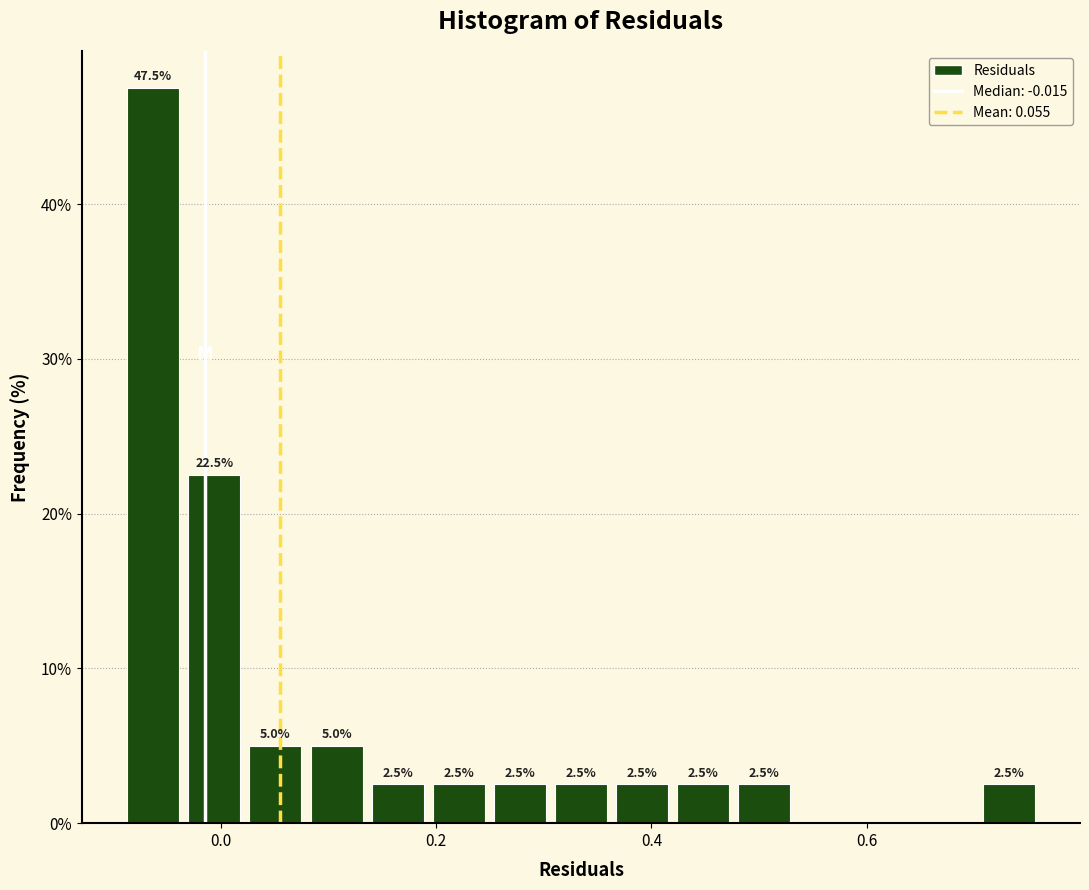

Read against the x-axis, roughly where is the centre of the tallest bar?

-0.06